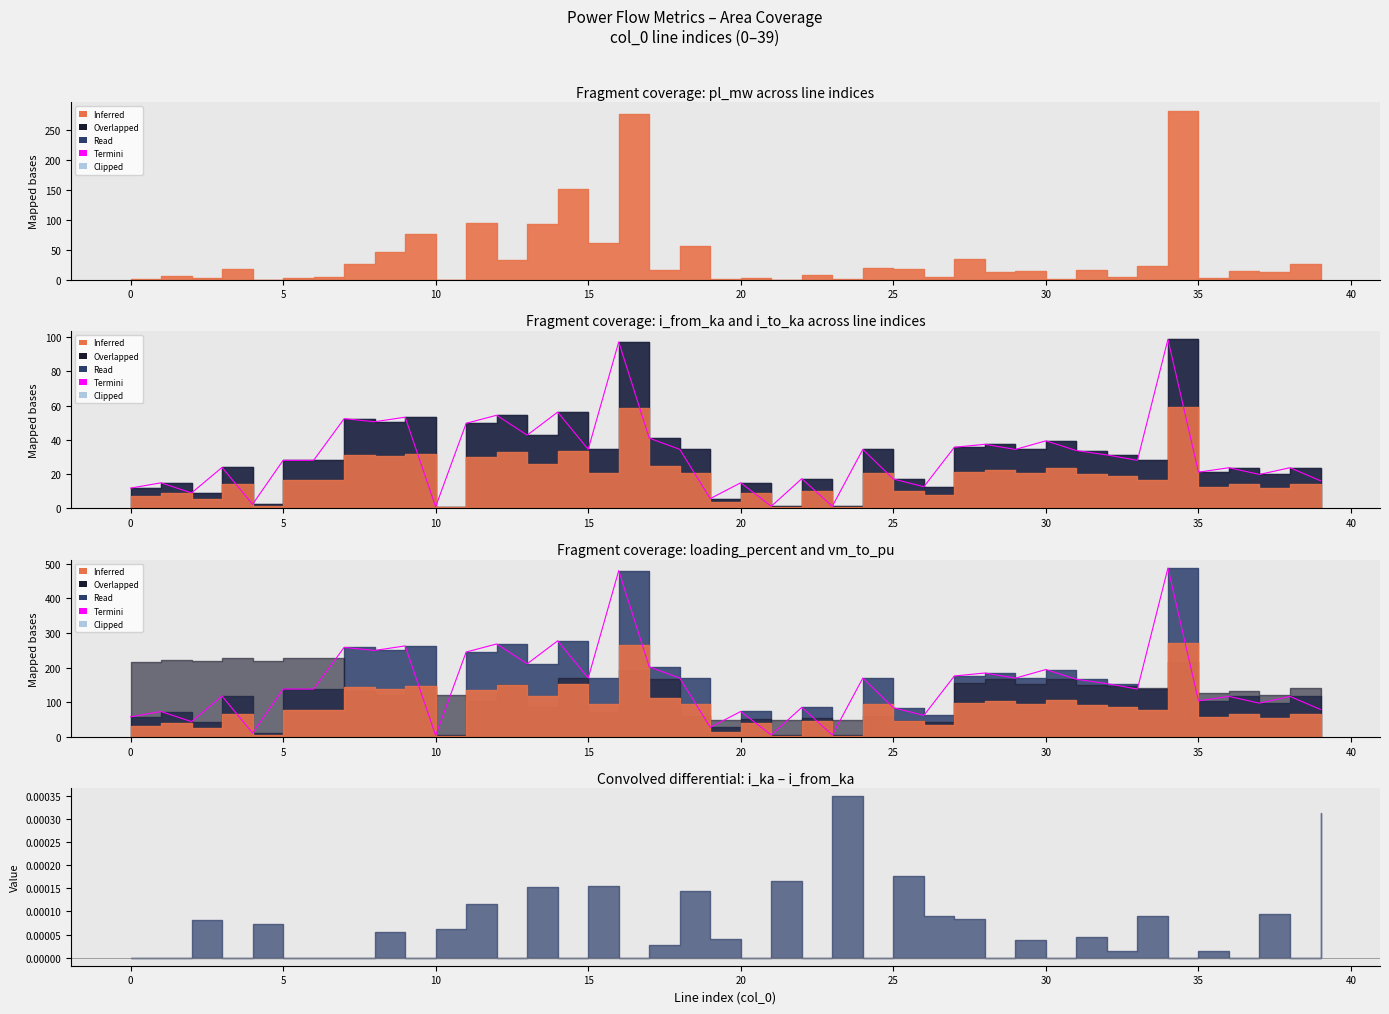

How many lines are shown in the chart?

1